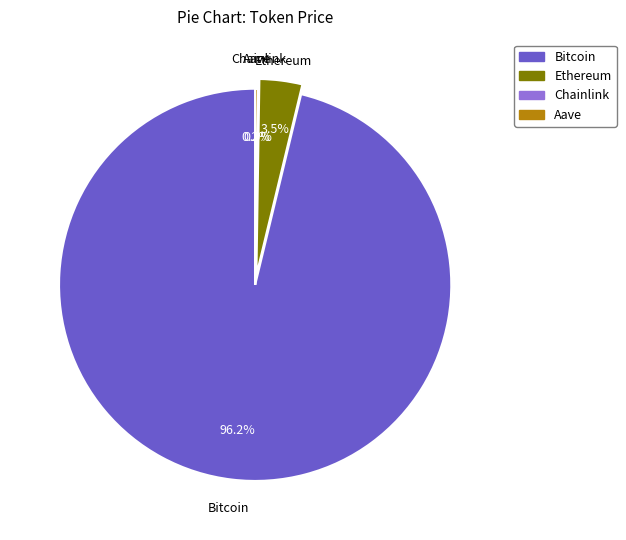

Which has a higher value, Bitcoin or Ethereum?

Bitcoin